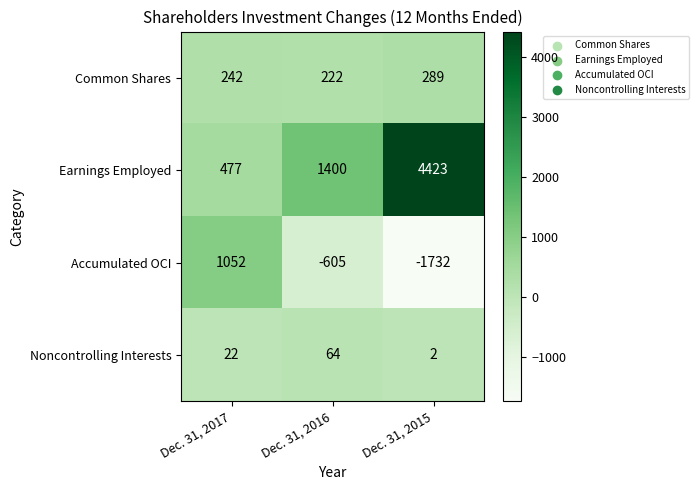

Which series has the largest total across all categories?

Earnings Employed